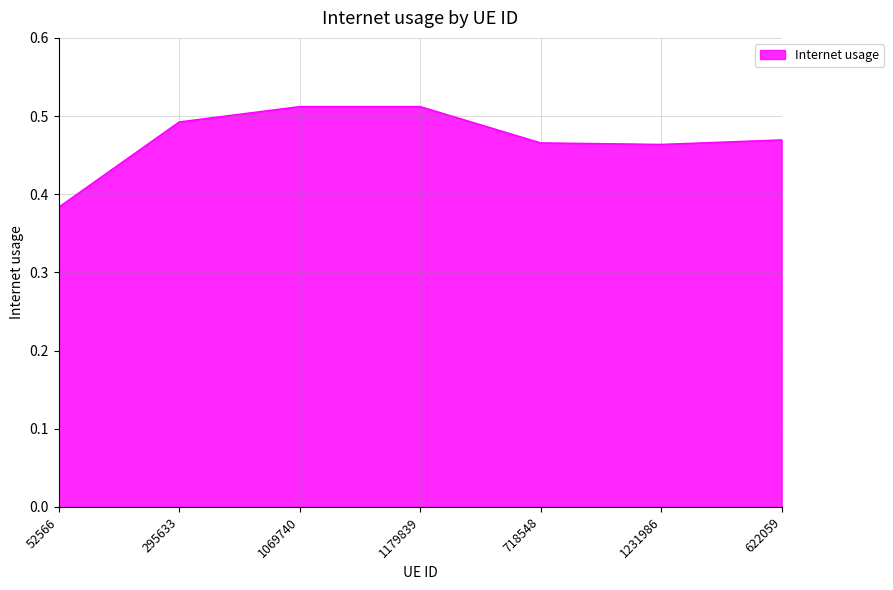

The chart shows a value of 0.1 at 52566. True or false?

False